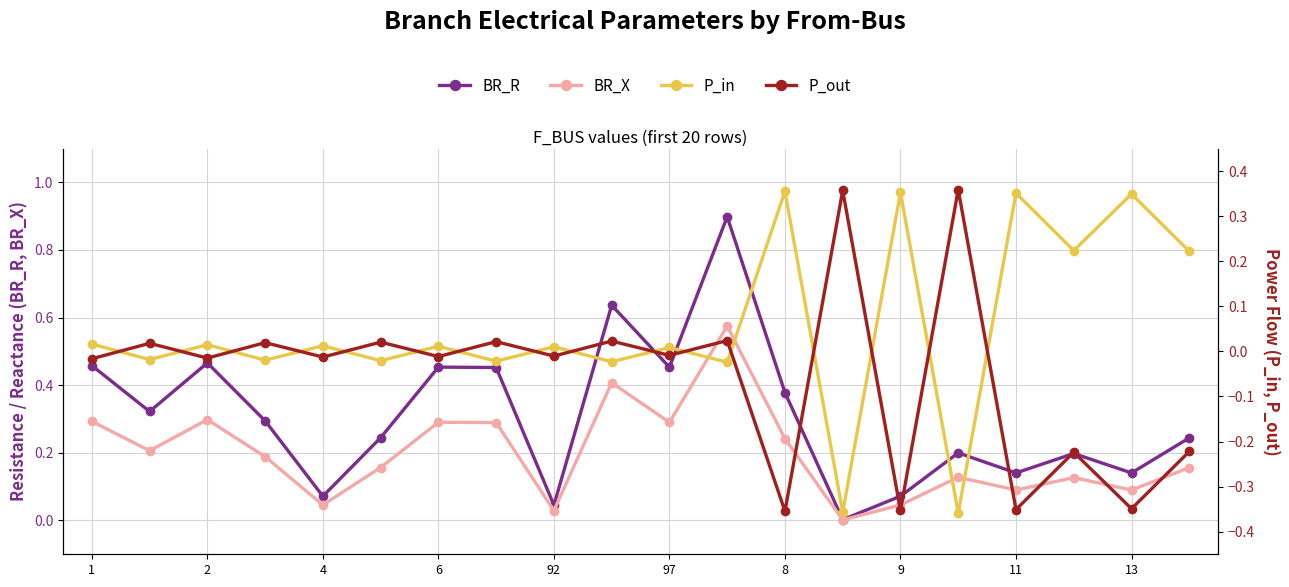

How many times do BR_X and P_out cross each other?

4